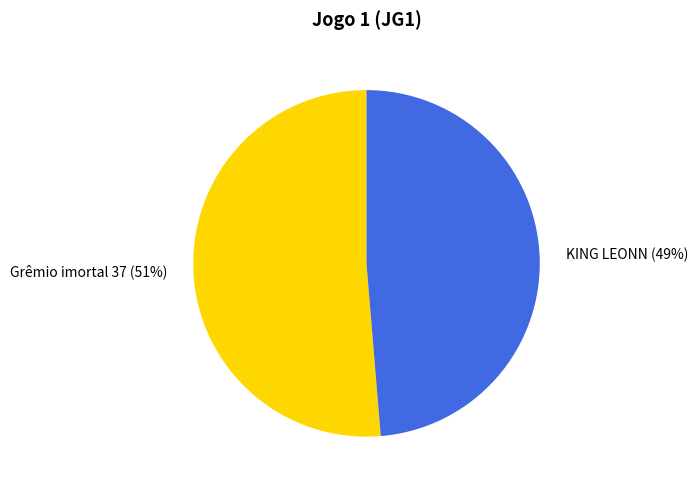

True or false: KING LEONN accounts for 38% of the total.

False